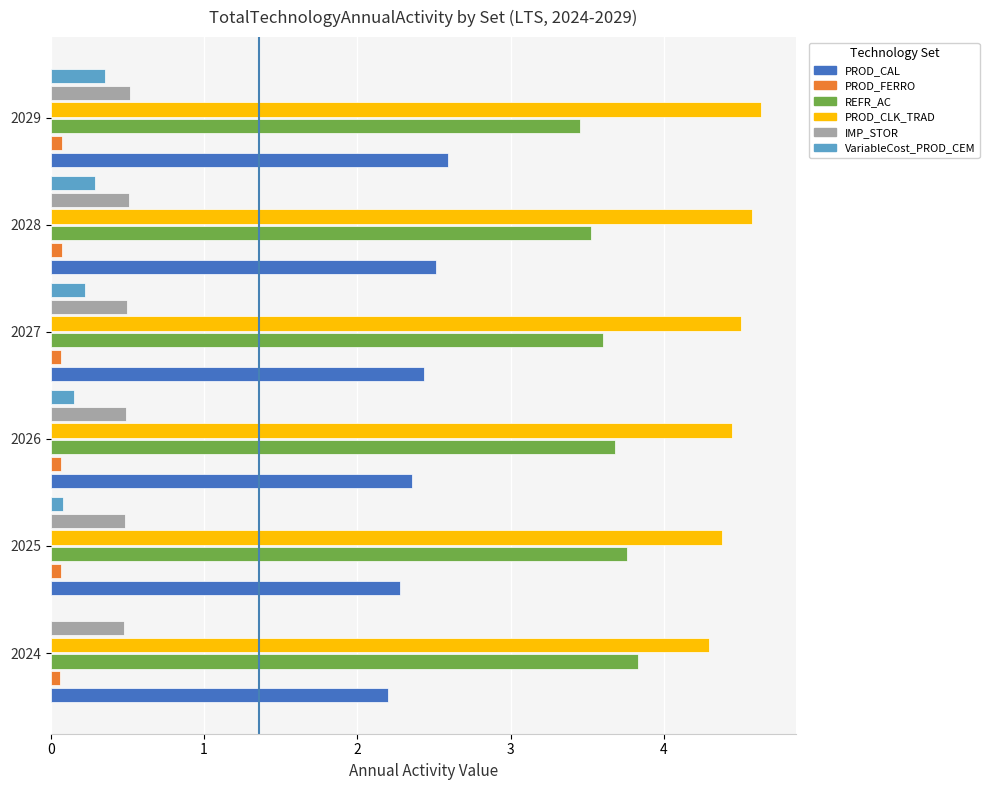

Which series has the largest total across all categories?

PROD_CLK_TRAD